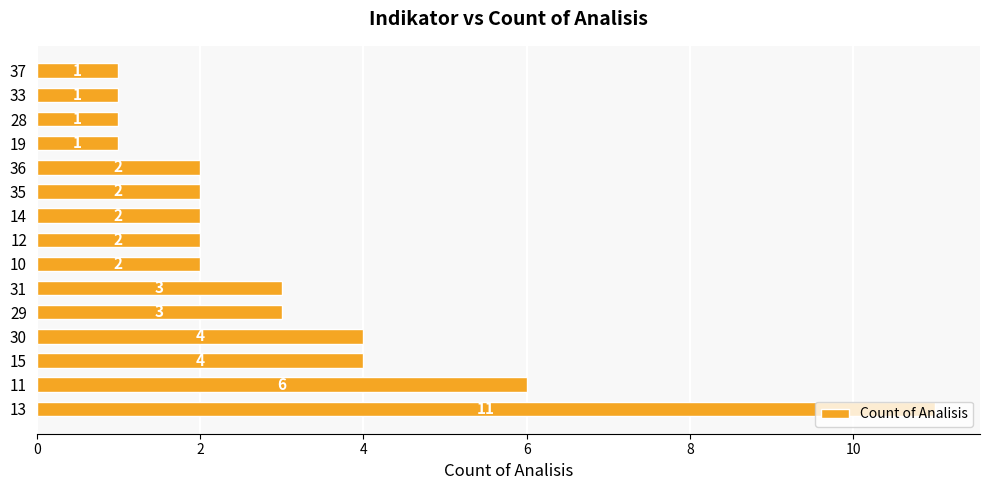

What is the average value?

3